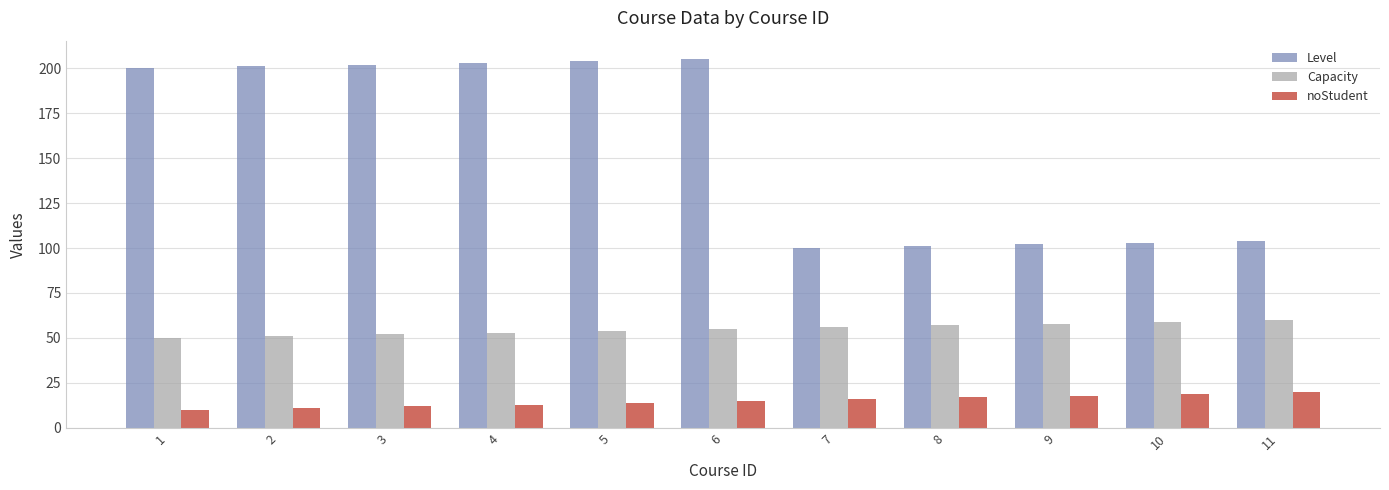

What is the value of the Level bar at the 10th from the left?

103